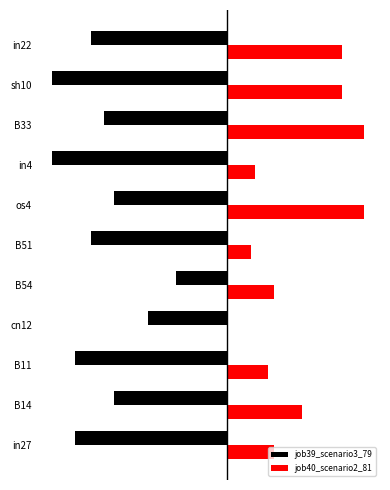

What are all the series names shown in the legend?

job39_scenario3_79, job40_scenario2_81